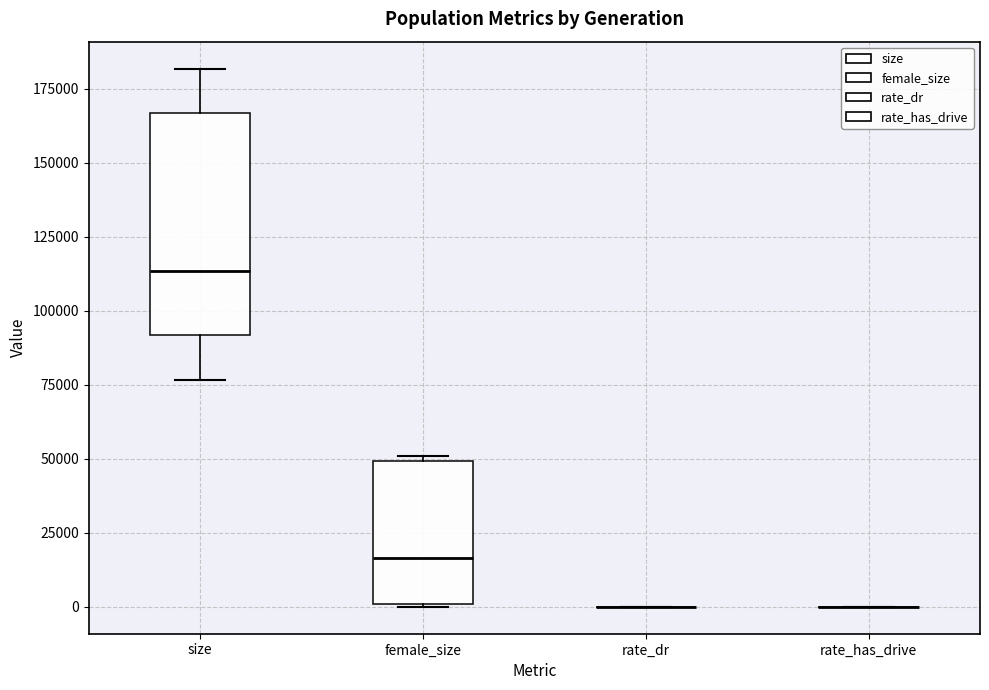

Comparing the boxes themselves (not the whiskers), which one is the tallest?

size